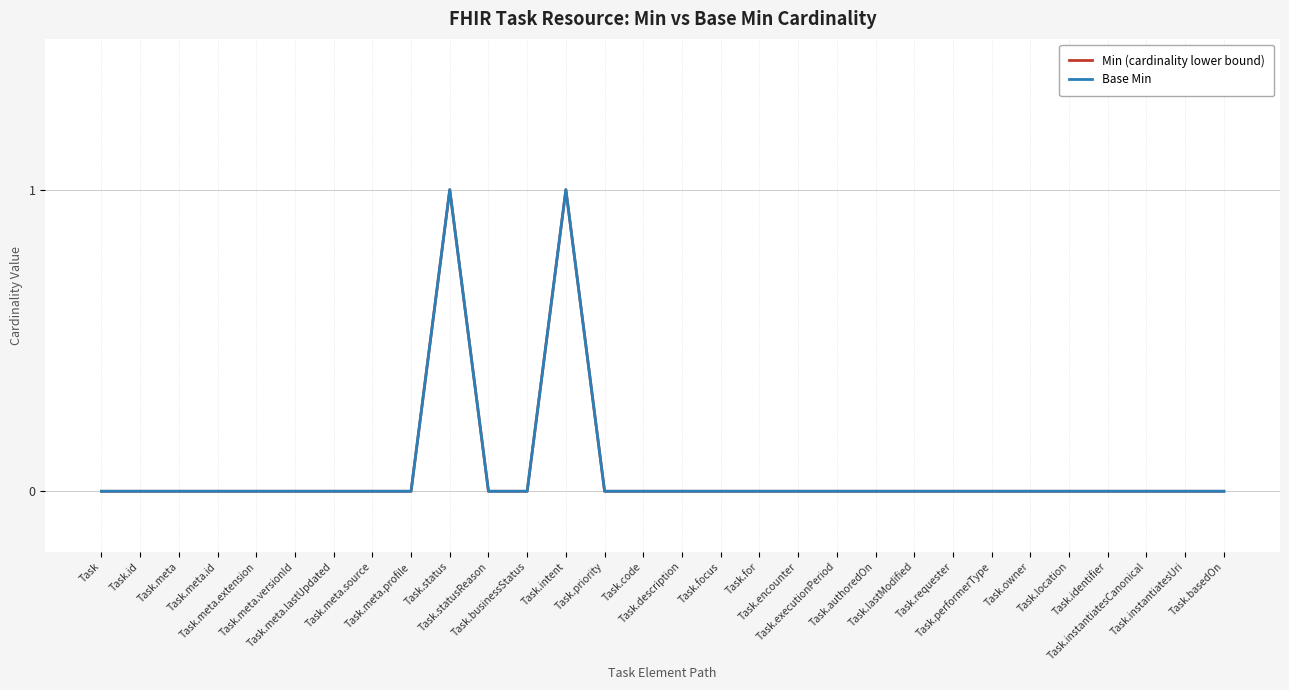

Does the chart display data point markers on the line(s)?

No